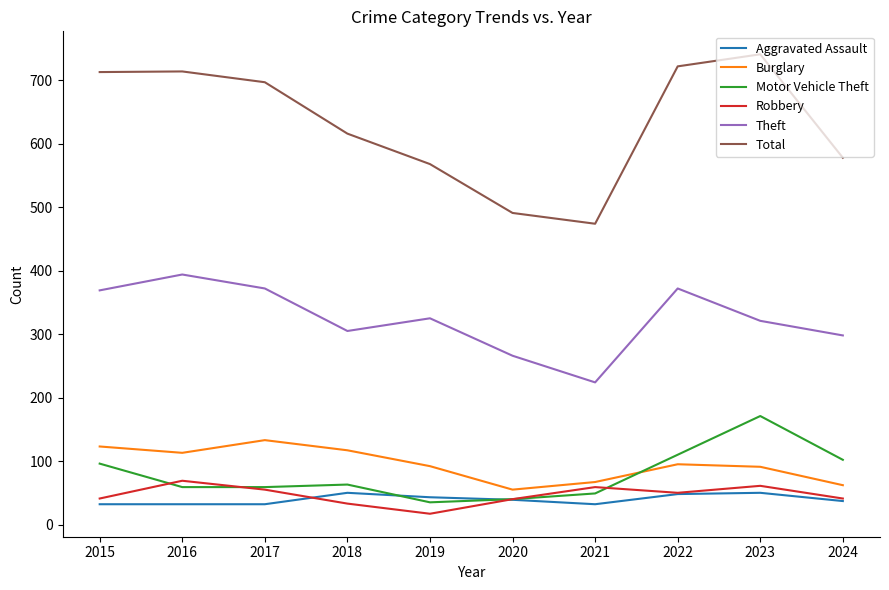

What is the approximate value of Burglary at 2021, to the nearest 10?

70